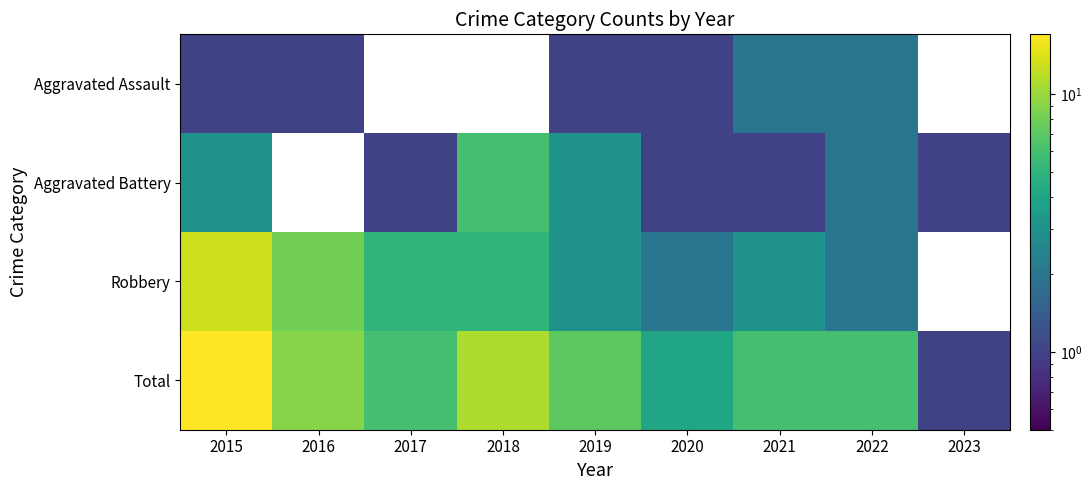

What is the sum of the Total values at 2020 and 2021?

10.0